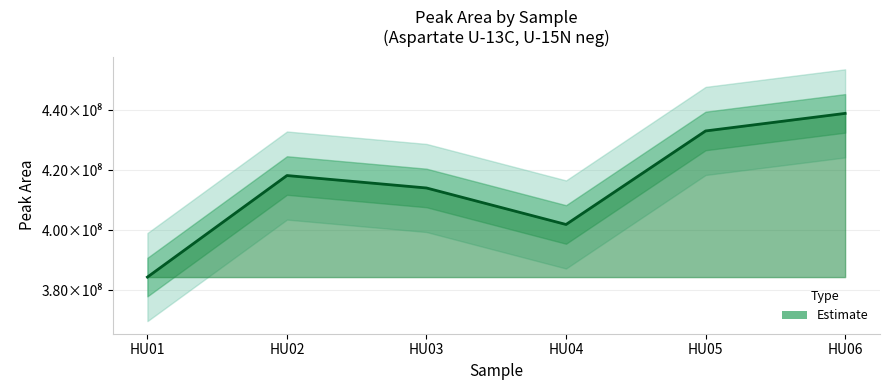

How many points are higher than both their immediate neighbors (excluding endpoints)?

1